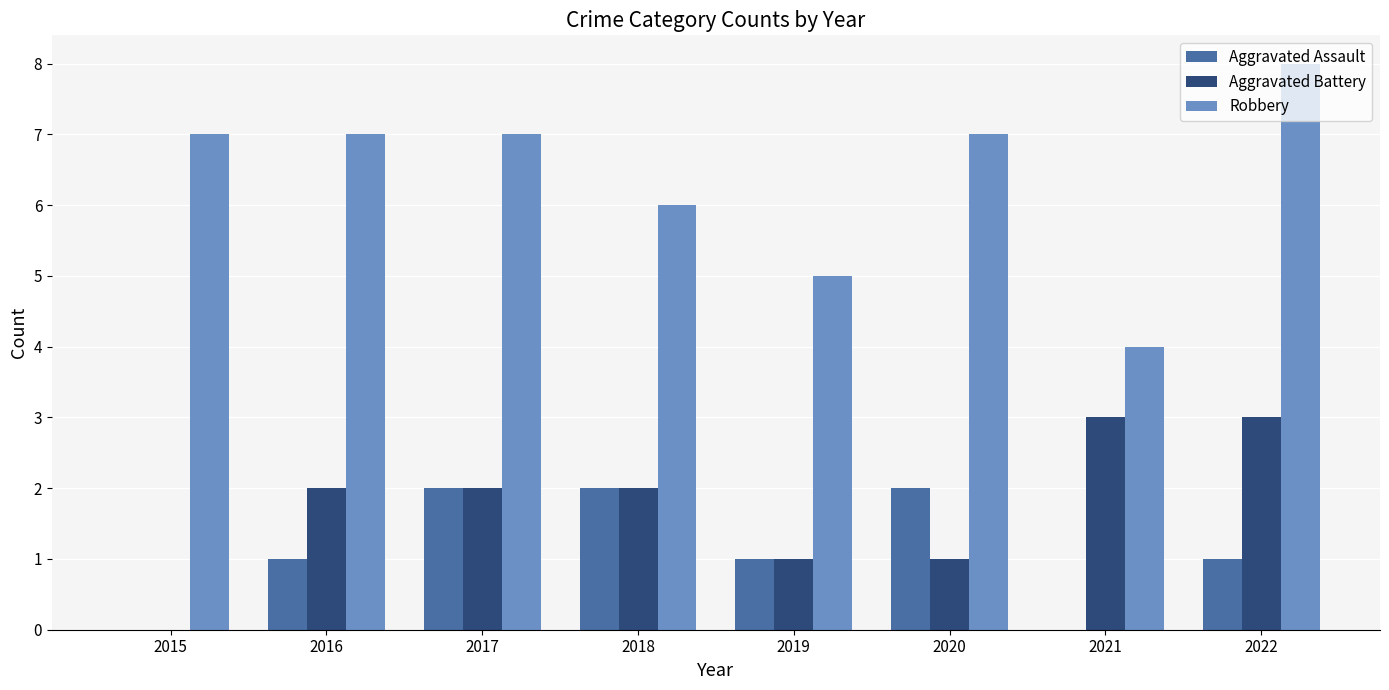

What is the sum of the Robbery values at 2022 and 2015?

15